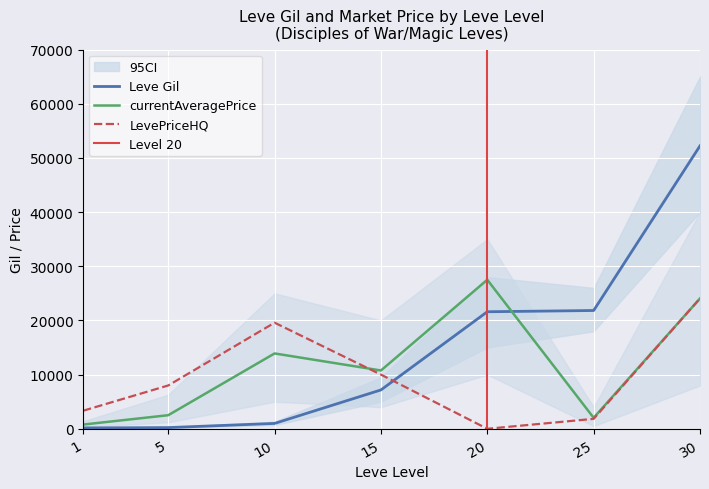

Reading left to right, what are all the values shown in this chart?

Leve Gil: 160	220	990	7170	21600	21830	52220
currentAveragePrice: 779	2507	13906	10761	27499	2026	24053
LevePriceHQ: 3333	7996	19579	10000	0	1833	24053